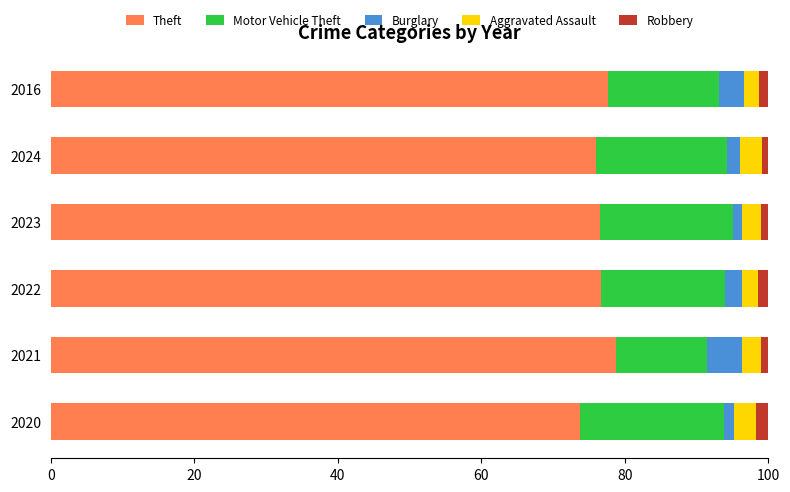

What is the highest value of the Theft series?

78.8